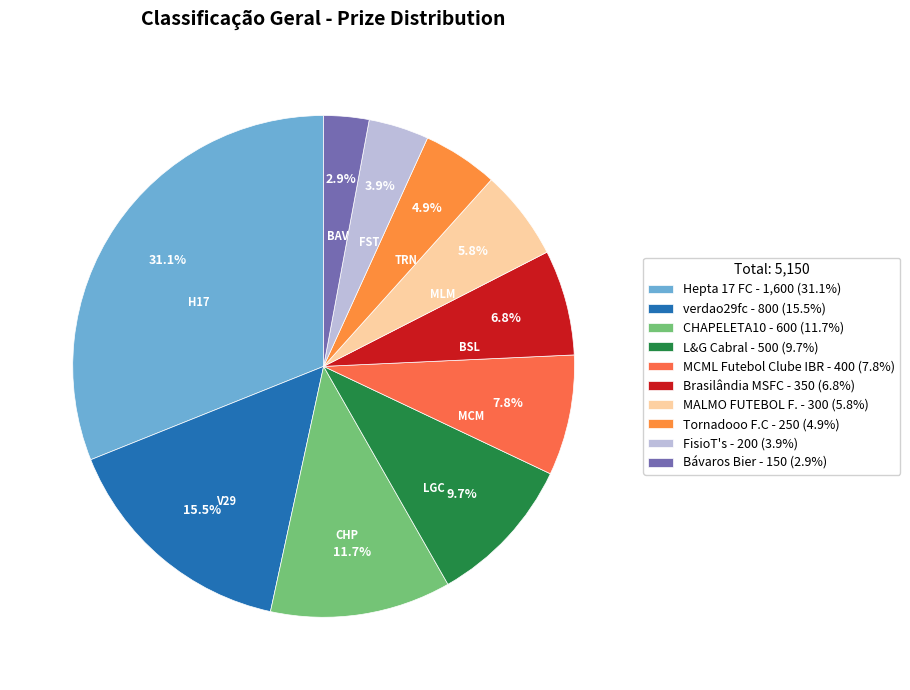

What percentage is the Hepta 17 FC slice, to the nearest percent?

31%